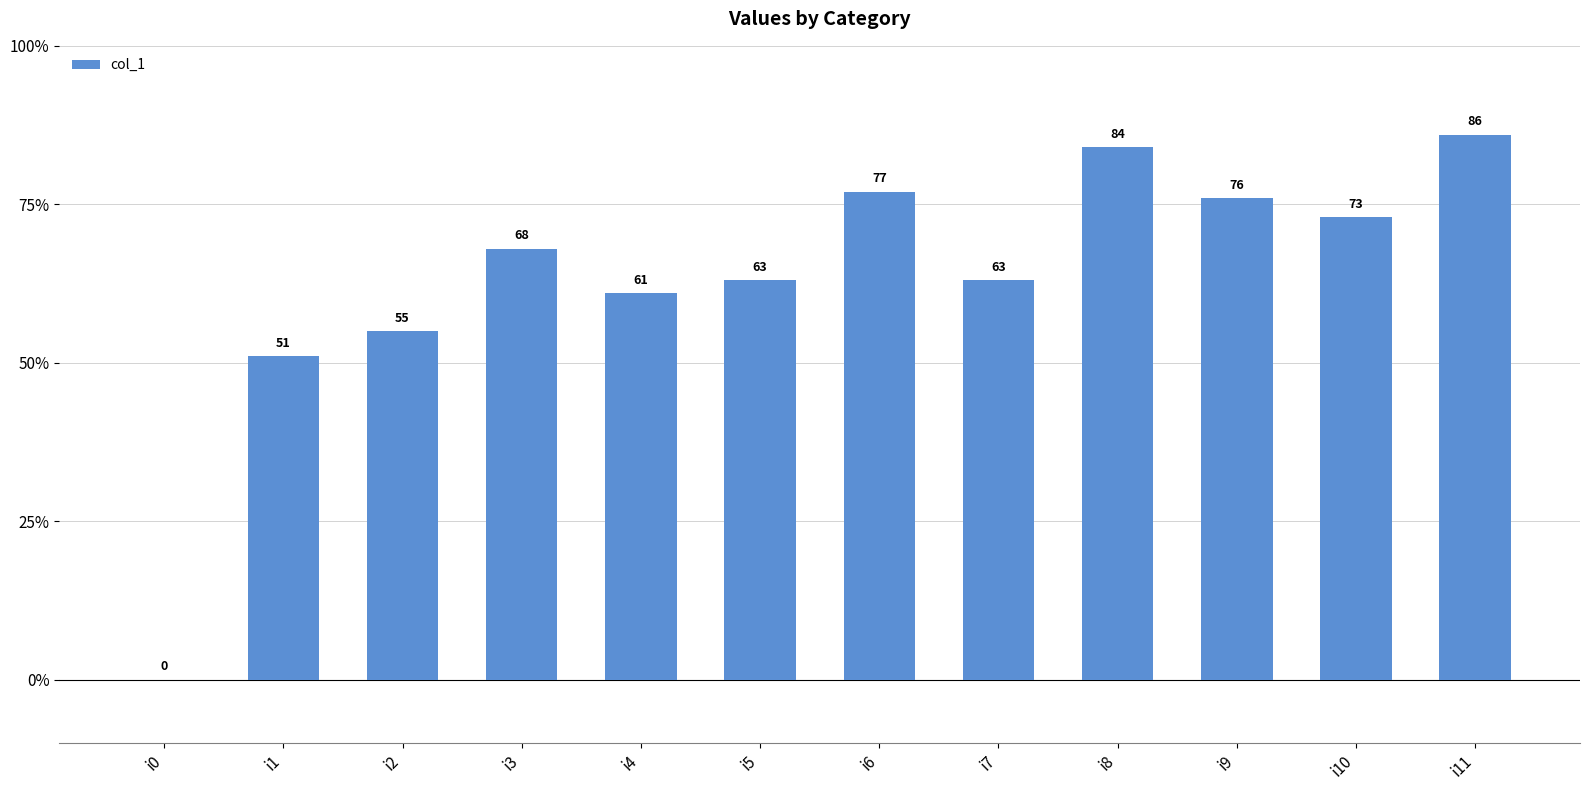

How many distinct data groups are displayed?

1